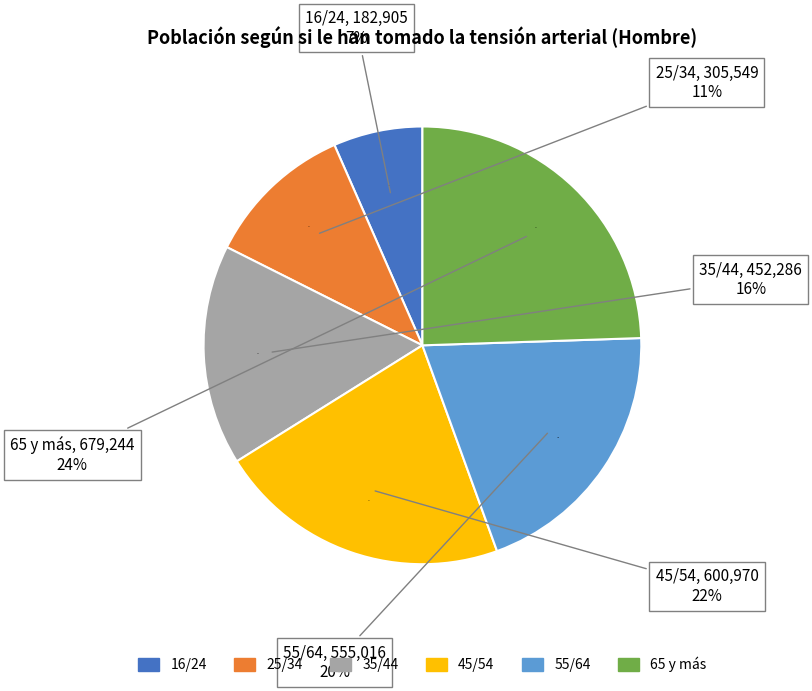

How many segments does this pie chart have?

6